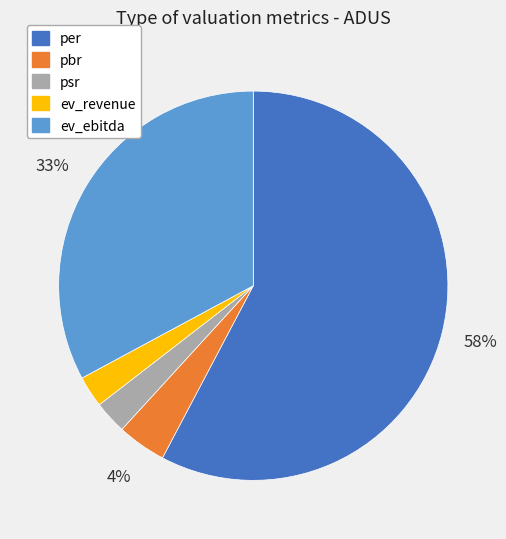

To the nearest percent, what percentage of the pie is pbr?

4%